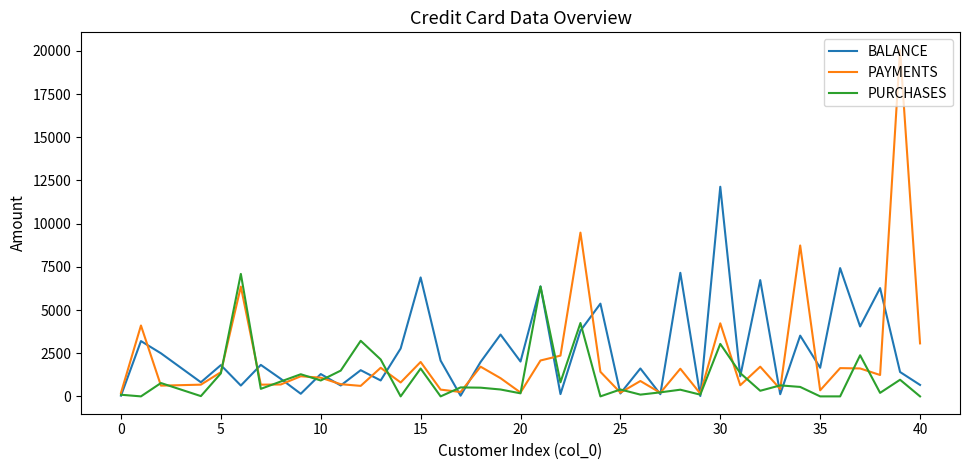

How many lines are shown in the chart?

3